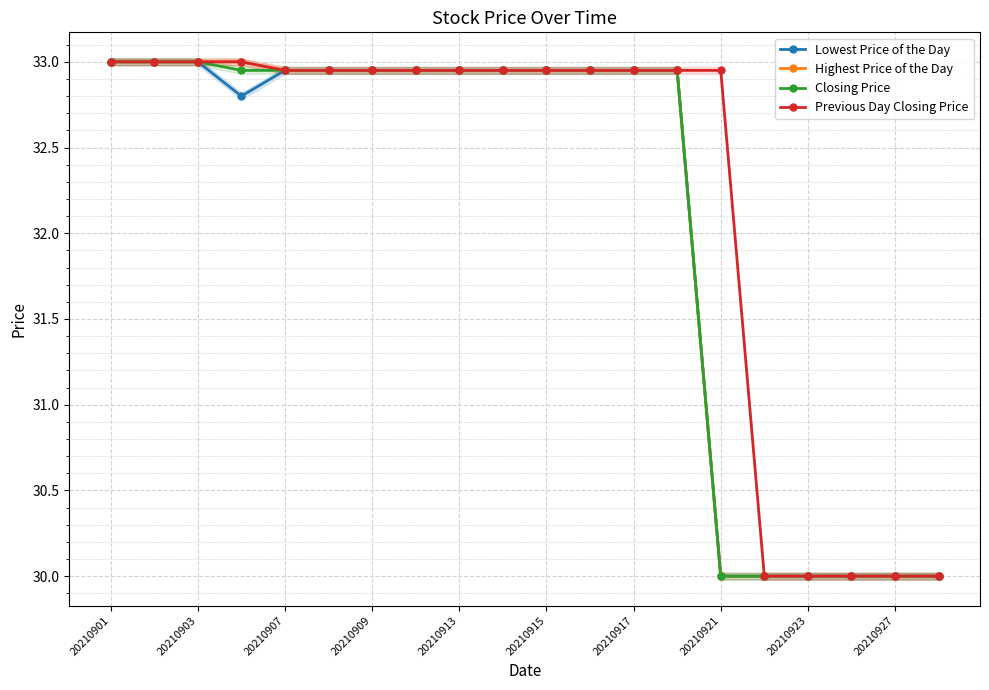

True or false: Lowest Price of the Day has a value of 33.0 at 11.

True